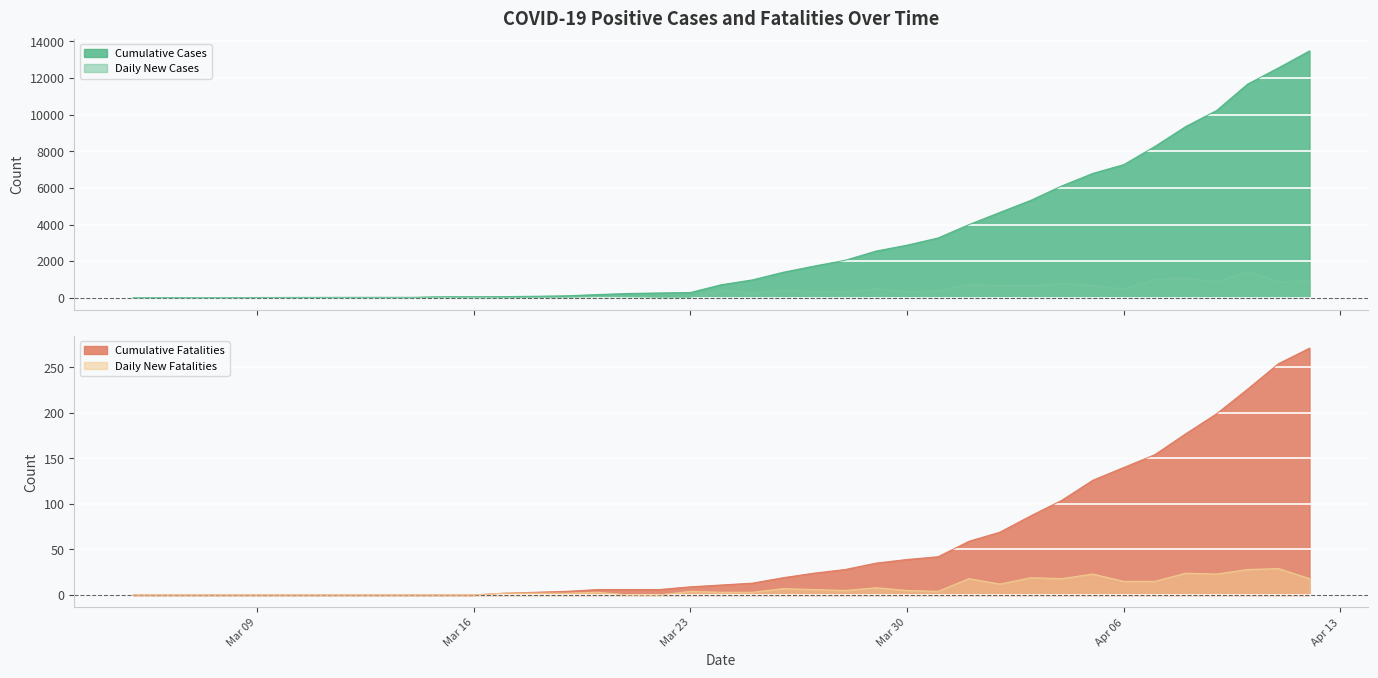

What is the maximum value for Daily New Cases?

1441